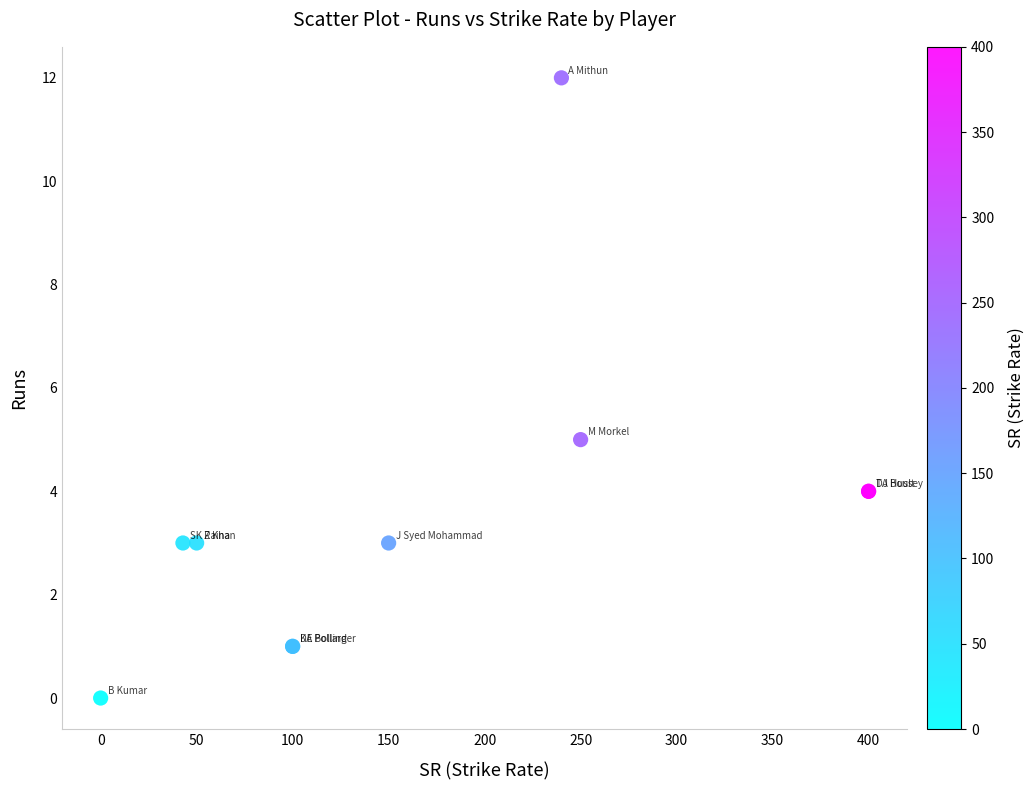

What Y value in the scatter plot is closest to 6?

5